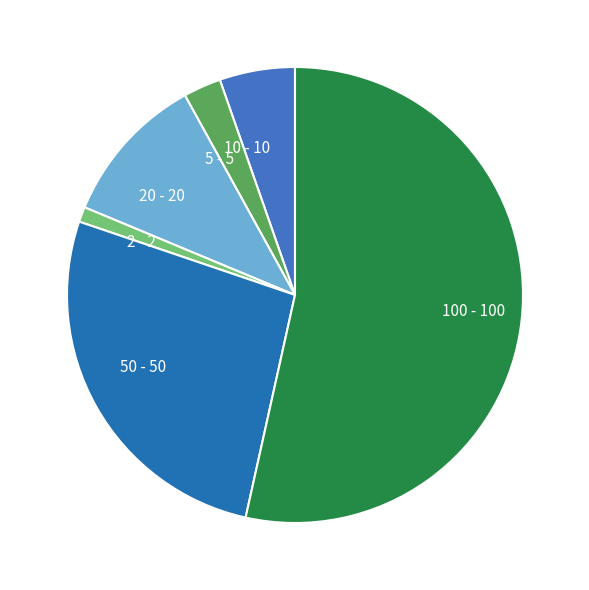

Is the sum of 50 - 50 and 5 - 5 greater than half?

No